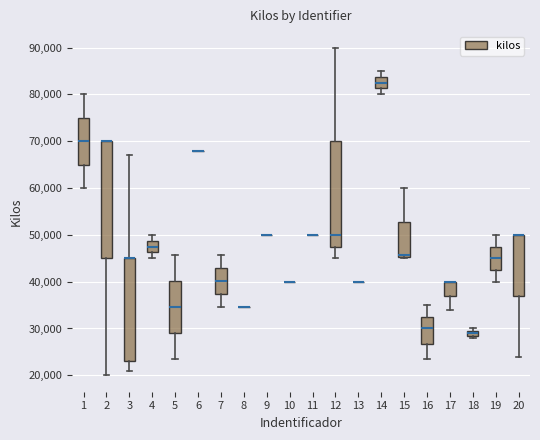

What is the sum of all values?

937834